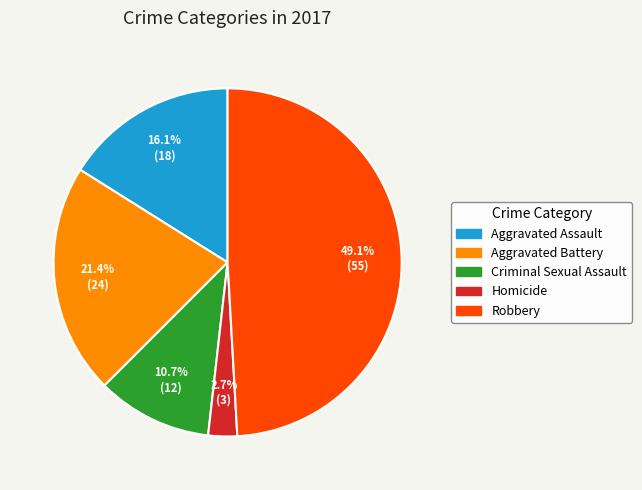

To the nearest percent, what is the difference between the largest and smallest slice percentages?

46%